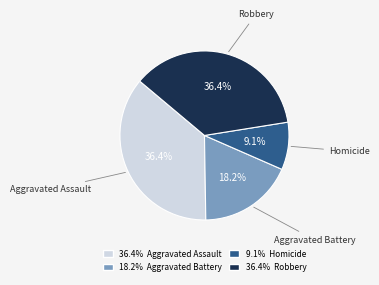

Count the number of slices in the pie.

4